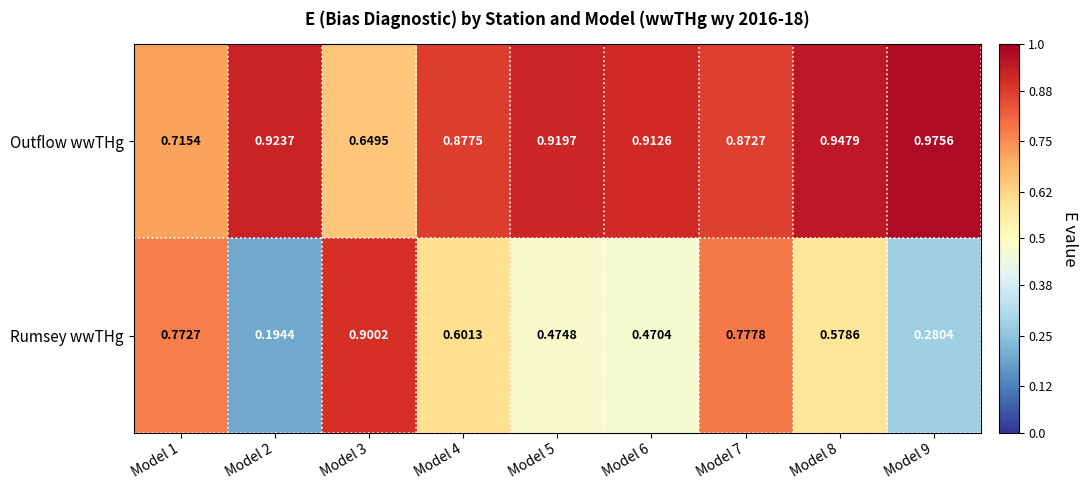

Is the value of Rumsey wwTHg at Model 7 greater than the value of Outflow wwTHg at Model 7?

No